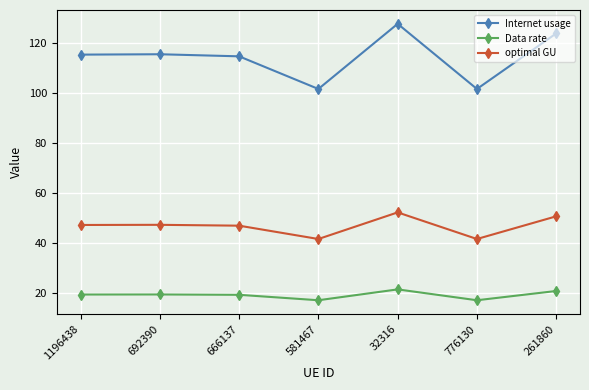

At how many categories does at least one series exceed 64?

7